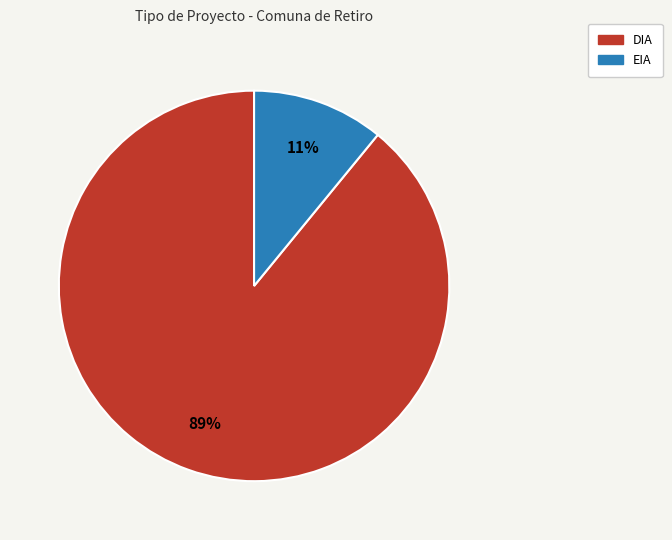

Do DIA and EIA together represent more than half of the pie?

Yes